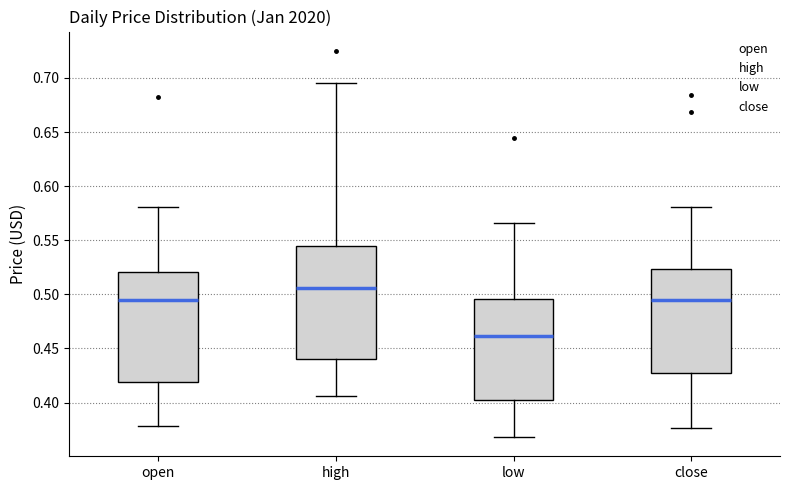

Which box has the lowest median line?

low